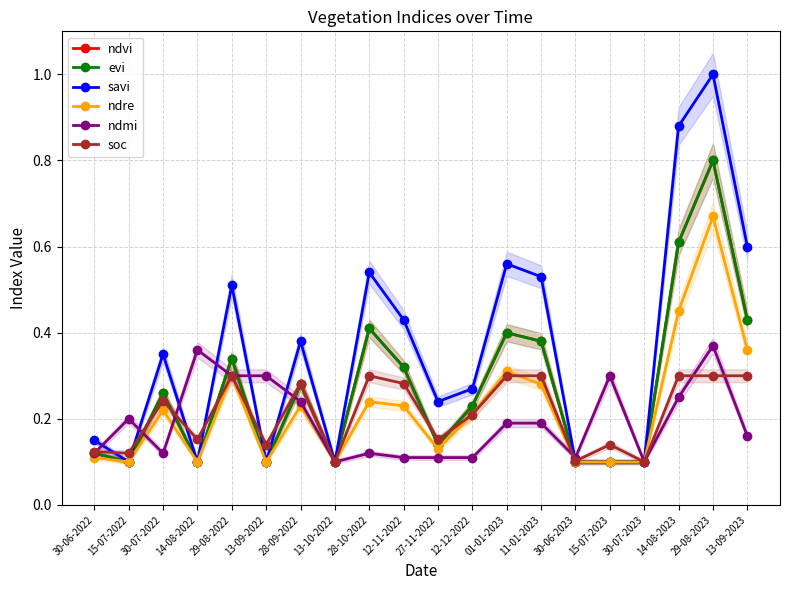

Reading left to right, extract all data points from this chart.

ndvi: 0.1	0.1	0.3	0.1	0.3	0.1	0.3	0.1	0.4	0.3	0.1	0.2	0.4	0.4	0.1	0.1	0.1	0.6	0.8	0.4
evi: 0.1	0.1	0.3	0.1	0.3	0.1	0.3	0.1	0.4	0.3	0.1	0.2	0.4	0.4	0.1	0.1	0.1	0.6	0.8	0.4
savi: 0.1	0.1	0.3	0.1	0.5	0.1	0.4	0.1	0.5	0.4	0.2	0.3	0.6	0.5	0.1	0.1	0.1	0.9	1.0	0.6
ndre: 0.1	0.1	0.2	0.1	0.3	0.1	0.2	0.1	0.2	0.2	0.1	0.2	0.3	0.3	0.1	0.1	0.1	0.5	0.7	0.4
ndmi: 0.1	0.2	0.1	0.4	0.3	0.3	0.2	0.1	0.1	0.1	0.1	0.1	0.2	0.2	0.1	0.3	0.1	0.2	0.4	0.2
soc: 0.1	0.1	0.2	0.2	0.3	0.1	0.3	0.1	0.3	0.3	0.2	0.2	0.3	0.3	0.1	0.1	0.1	0.3	0.3	0.3